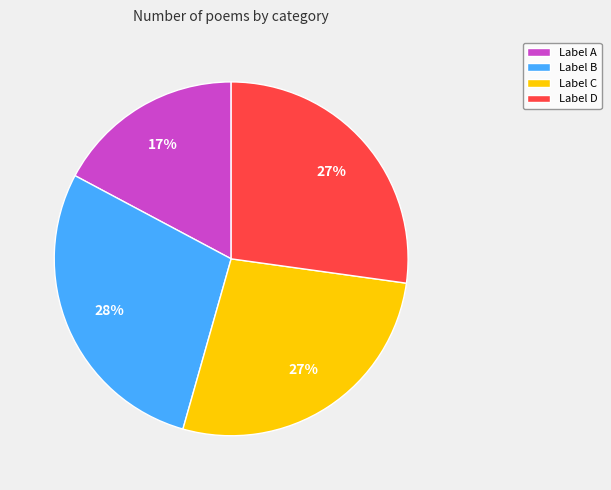

How many slices are in this pie chart?

4